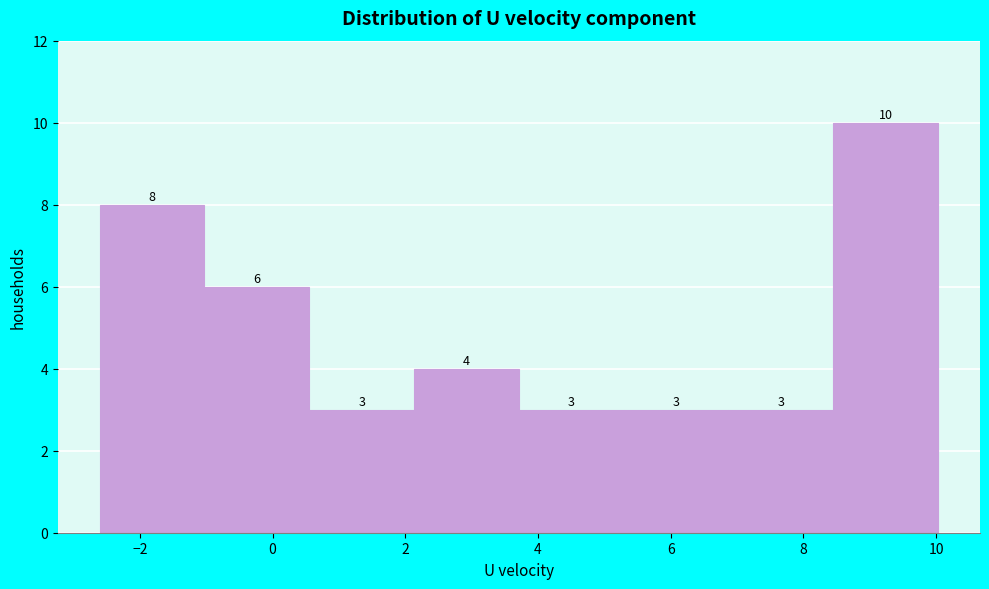

How tall is the bar that spans -1.0 to 0.6 on the x-axis? The bar edges are not printed on the chart, so give them approximately, as read against the axis.

6